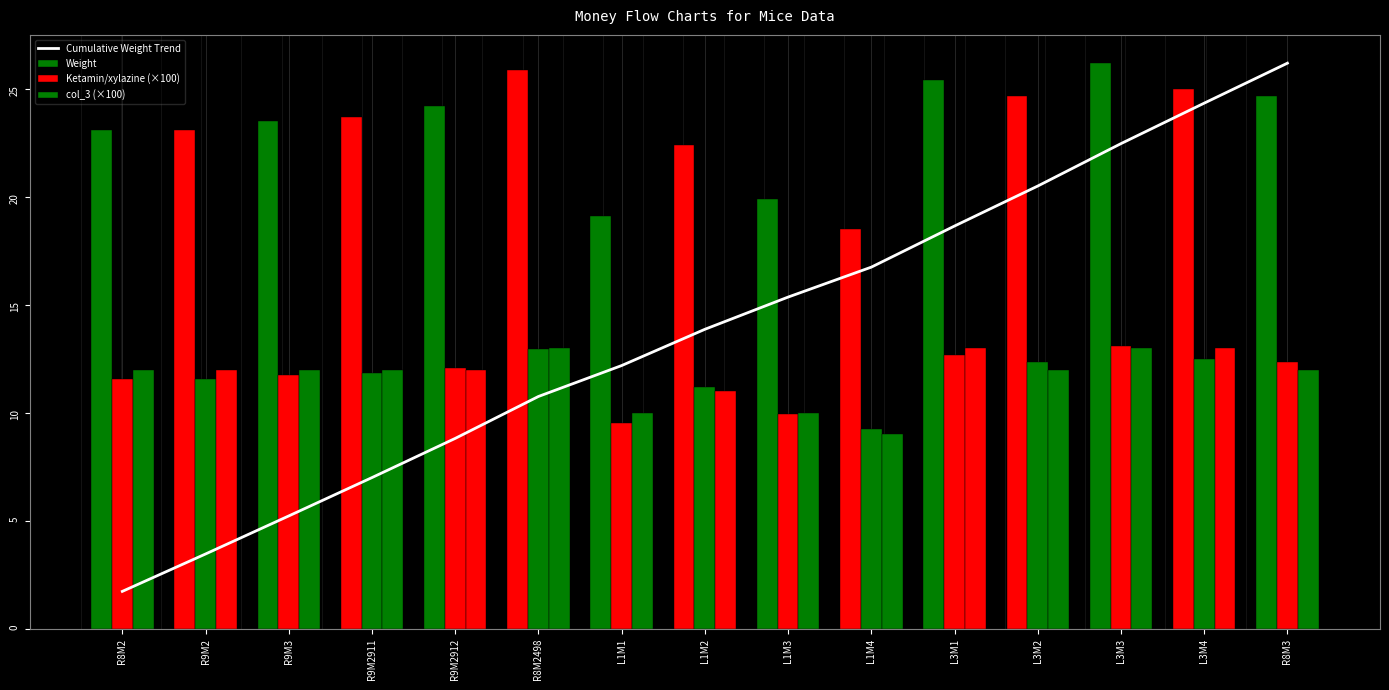

What is the difference between the Cumulative Weight Trend values at L1M1 and L3M1?

6.5